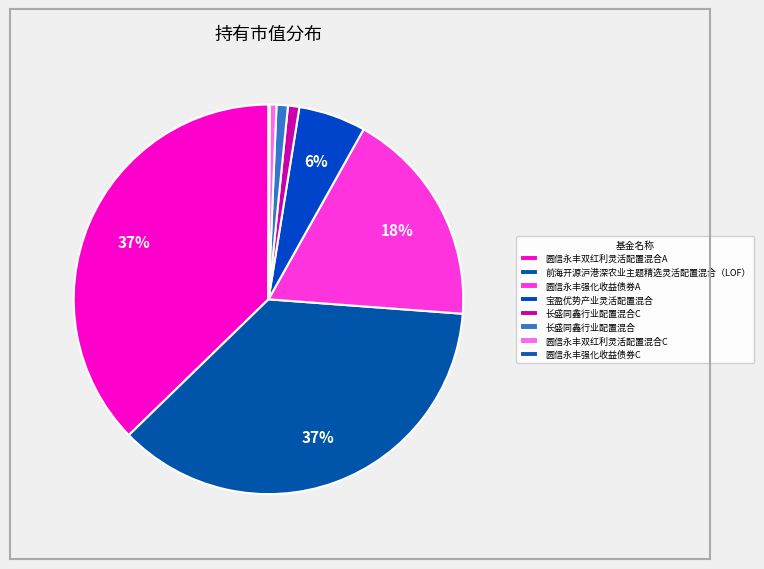

How many segments does this pie chart have?

8